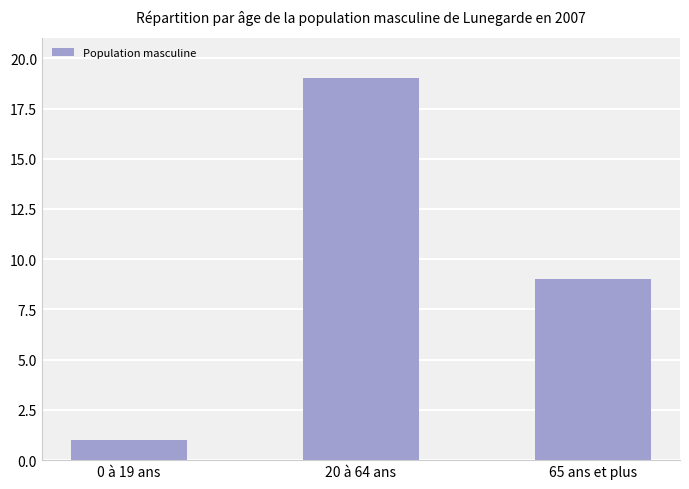

Rank the categories by value from lowest to highest.

0 à 19 ans, 65 ans et plus, 20 à 64 ans